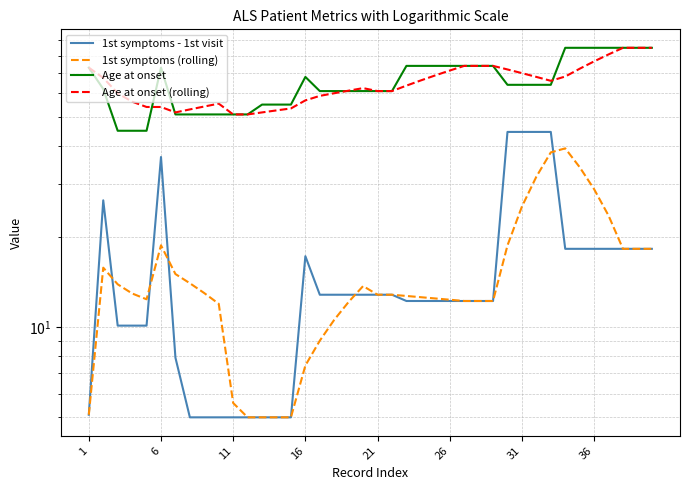

The value of 1st symptoms - 1st visit at 6 is 9.0. True or false?

False